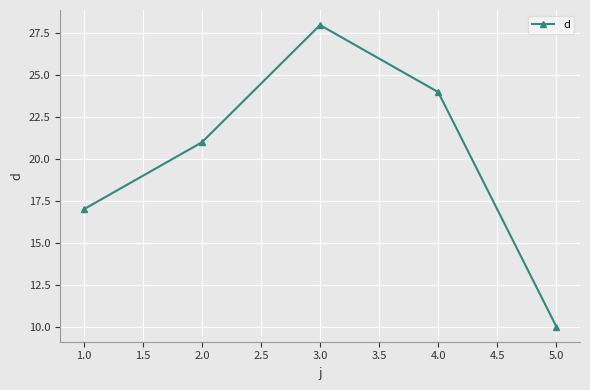

Which label corresponds to the smallest value in the chart?

5.0